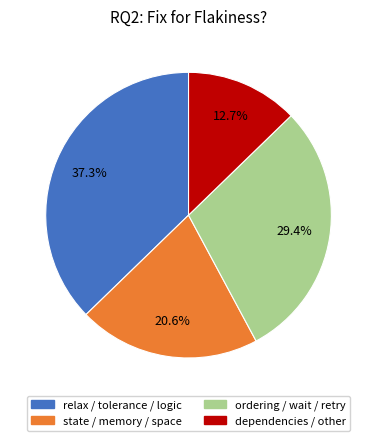

What is the ratio of the value at state / memory / space to the value at ordering / wait / retry?

0.7